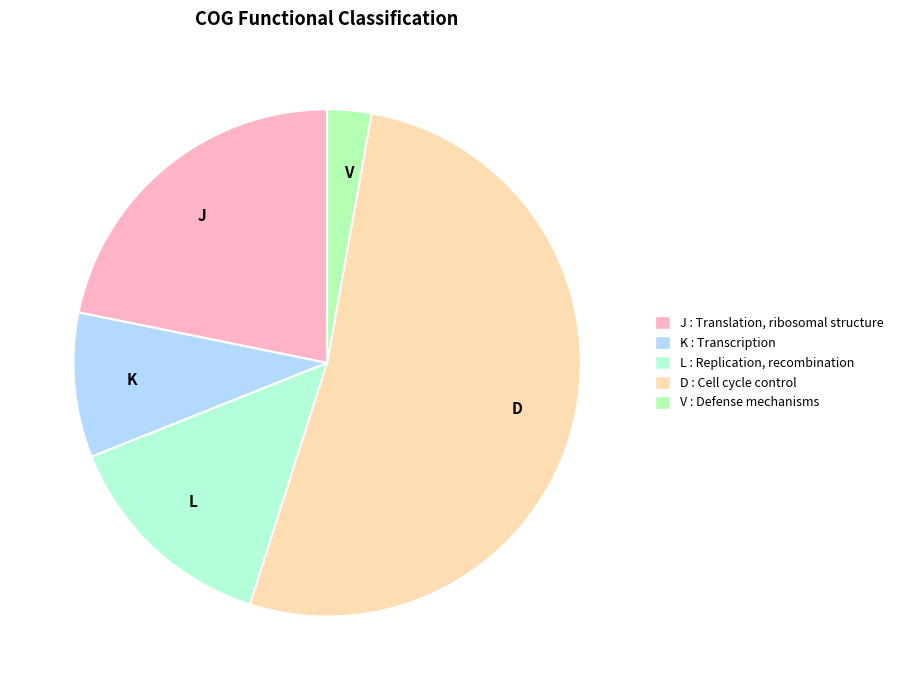

Is there a majority slice in this chart?

Yes